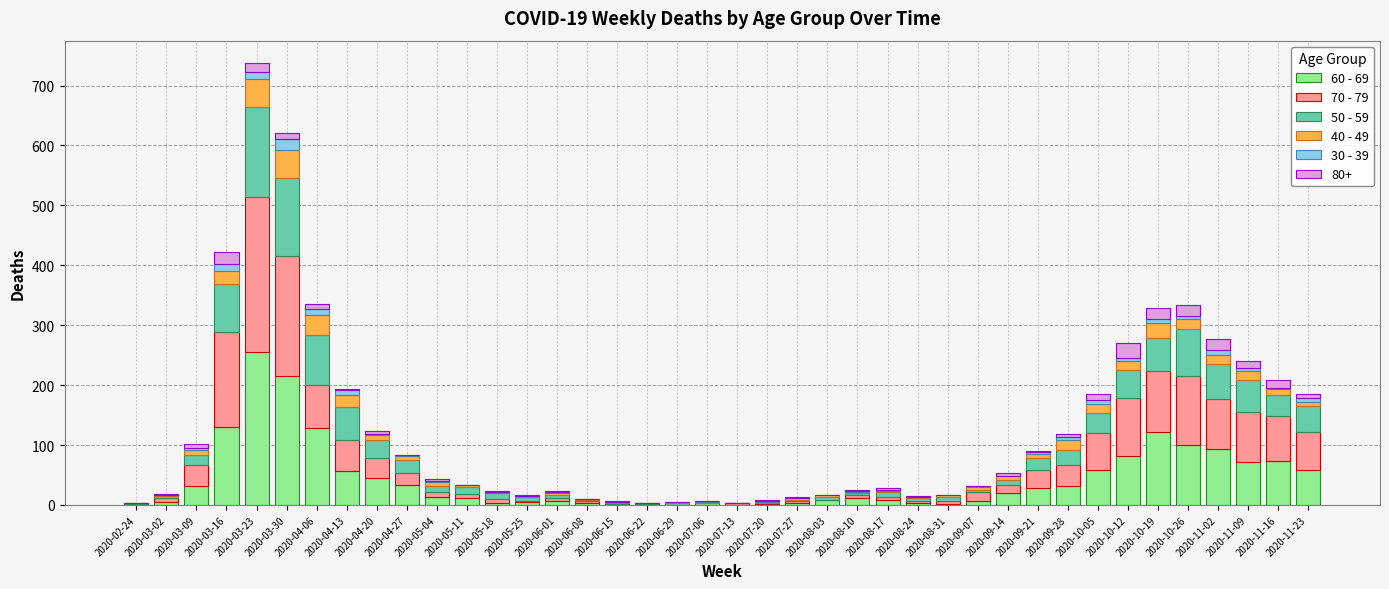

At which category is the sum across all series the highest?

2020-03-23